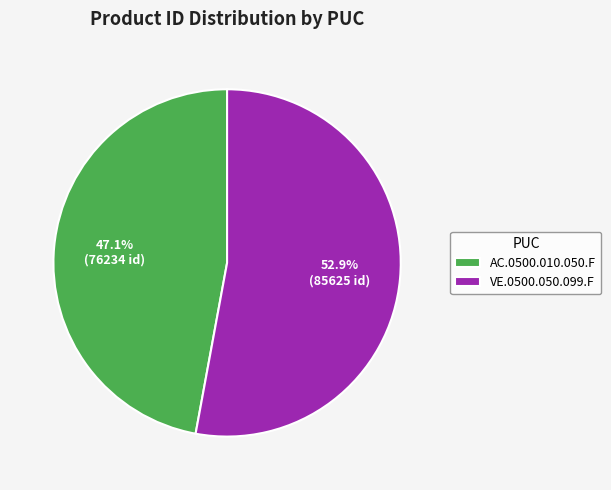

What is the smallest slice in the pie chart?

AC.0500.010.050.F